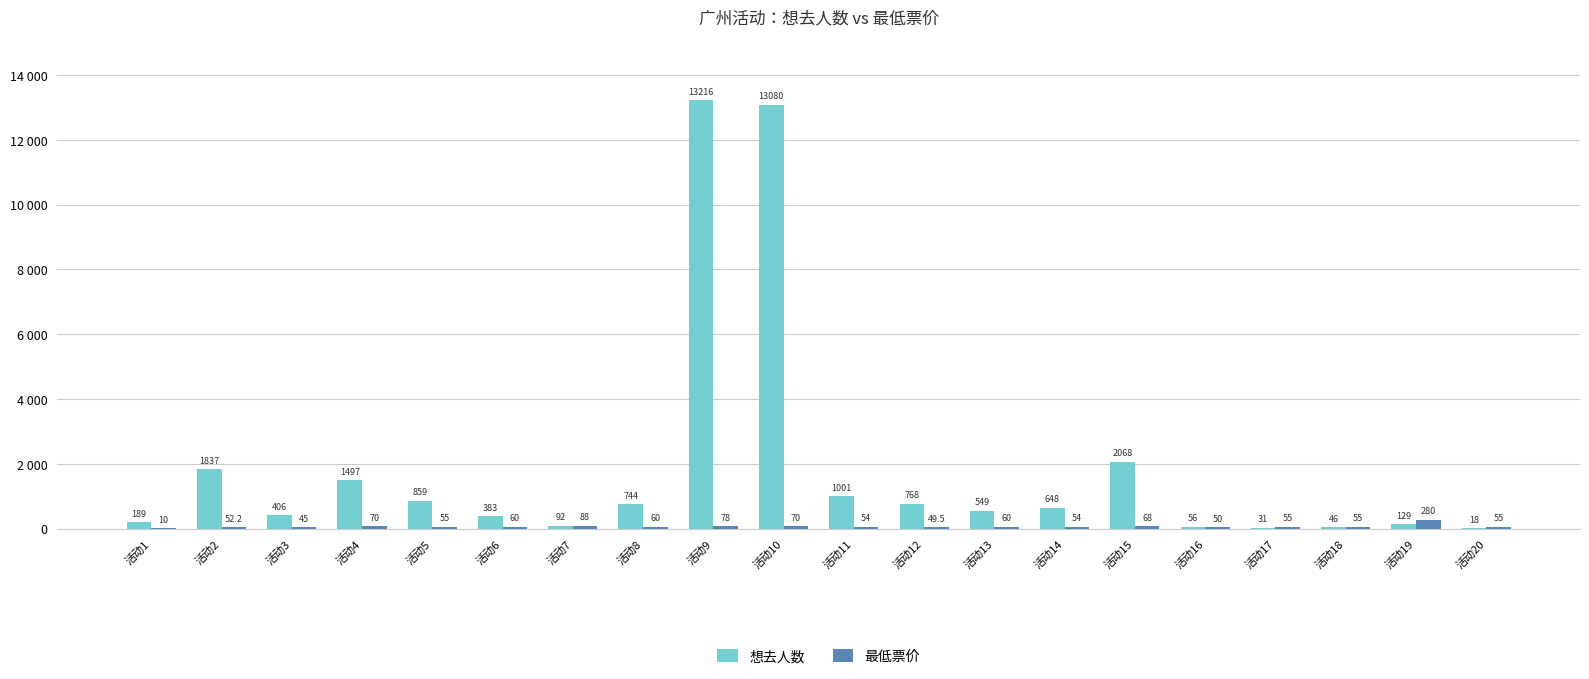

Between 活动19 and 活动12, which is larger?

活动12